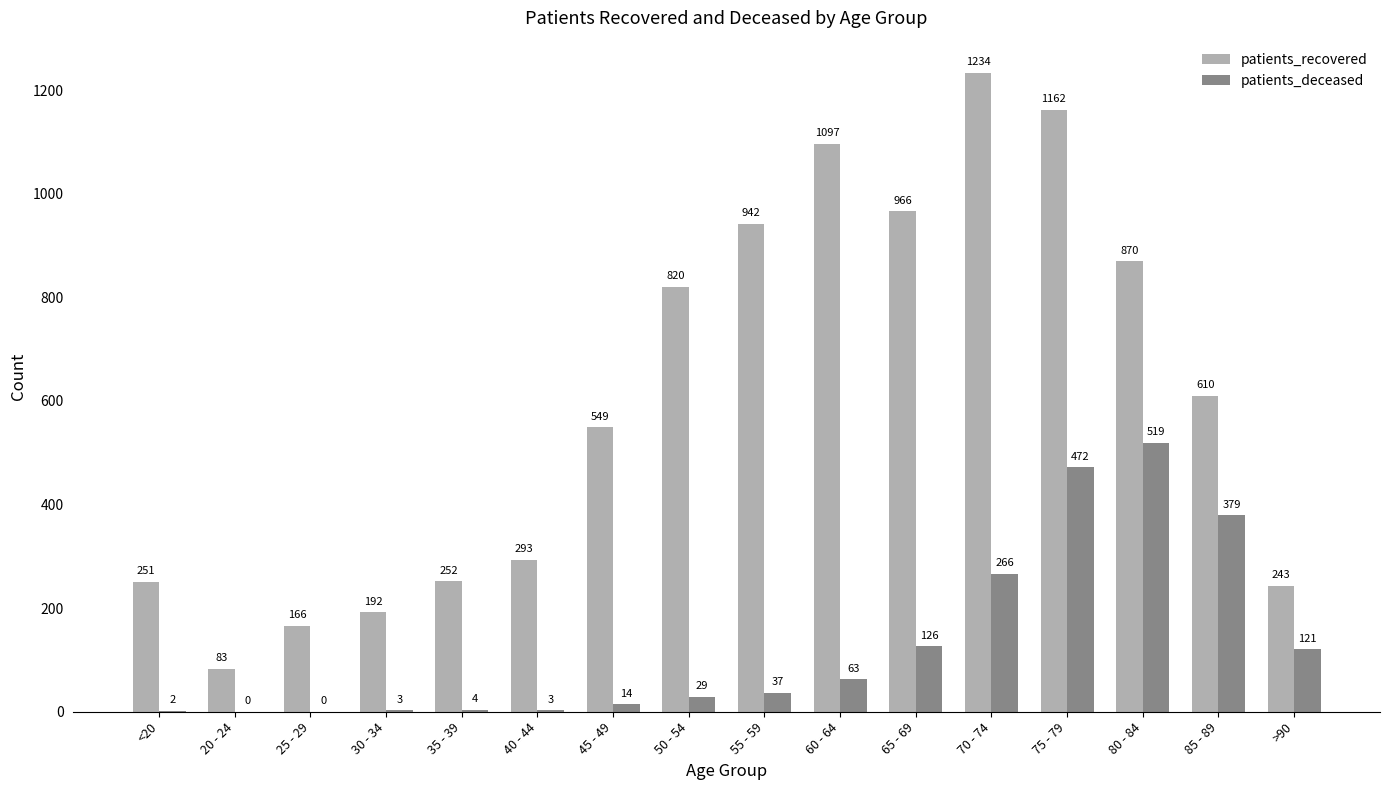

How many groups of bars are there?

16